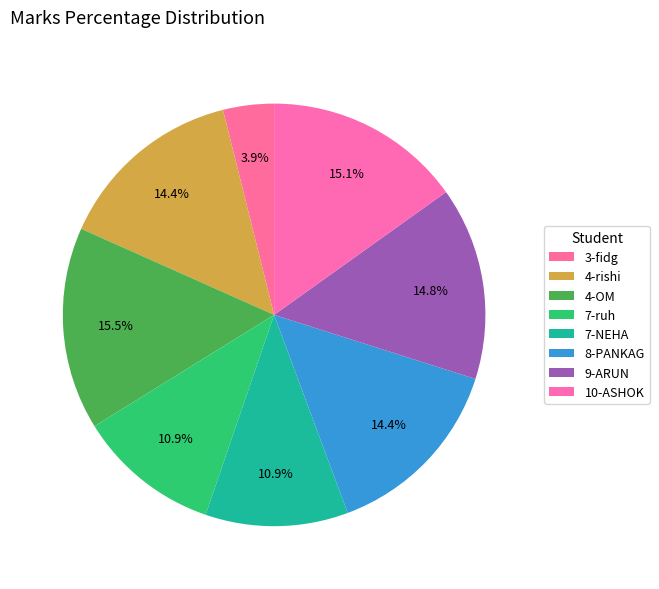

What portion of the pie excludes 4-OM?

84.5%